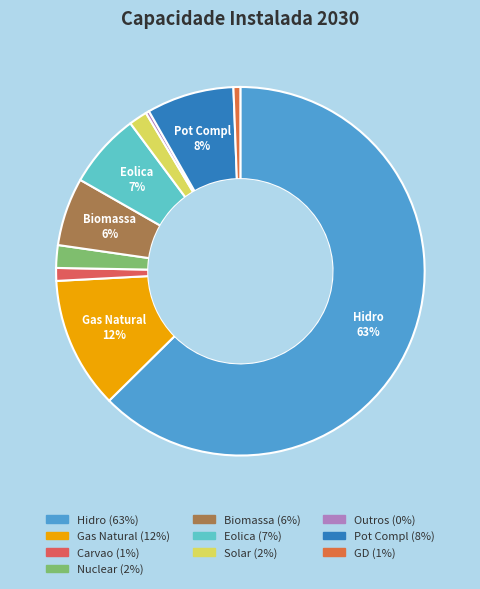

How many segments does this pie chart have?

10